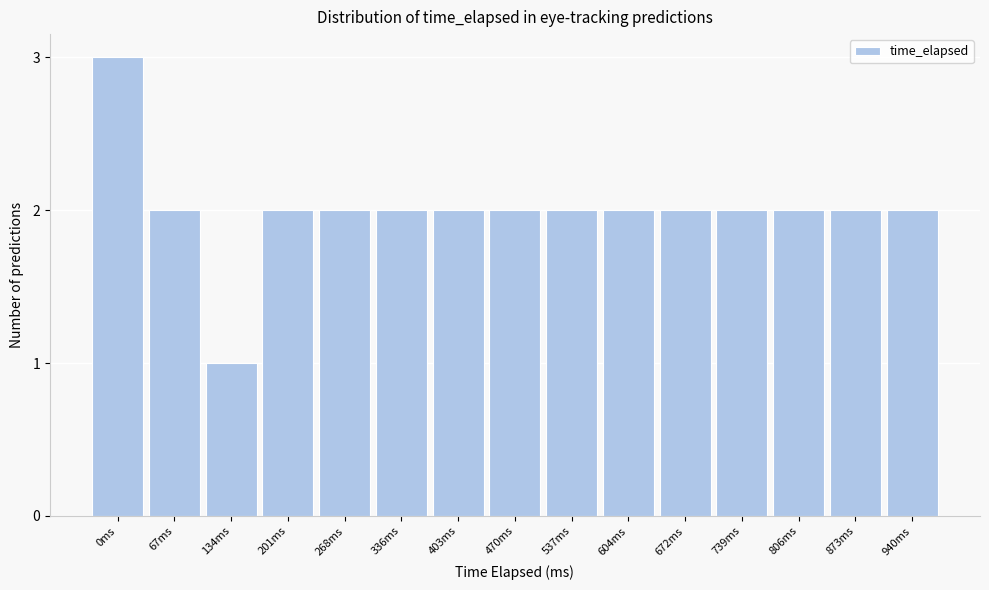

Reading right to left, extract all data points from this chart.

2	2	2	2	2	2	2	2	2	2	2	2	1	2	3